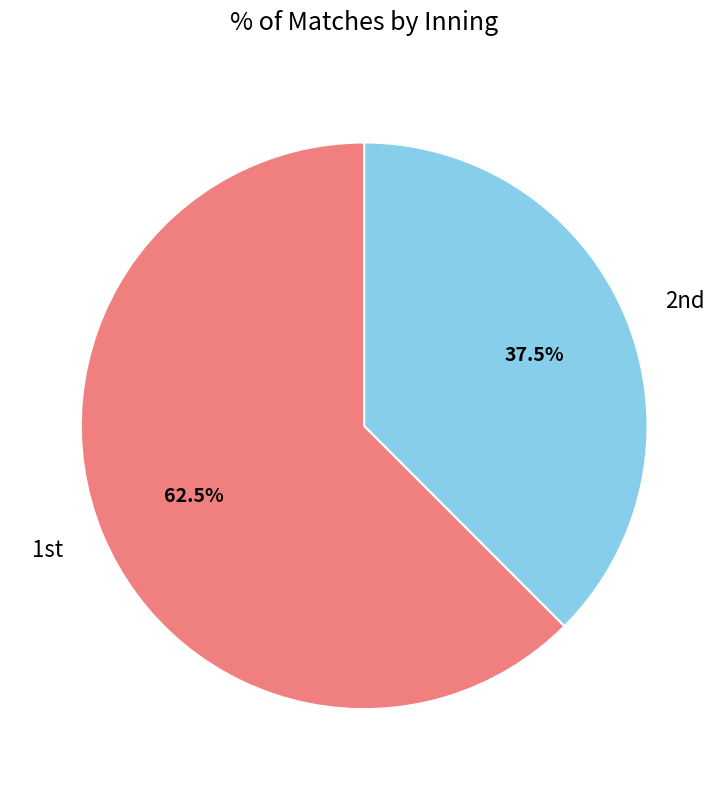

Rank the categories by value from lowest to highest.

2nd, 1st